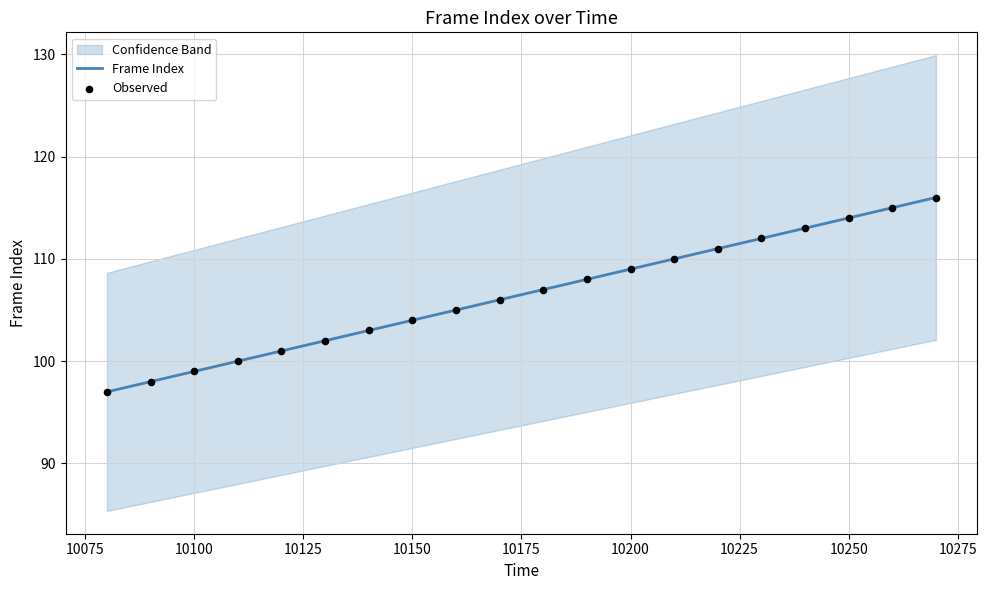

Which series reaches the maximum Y coordinate?

Frame Index